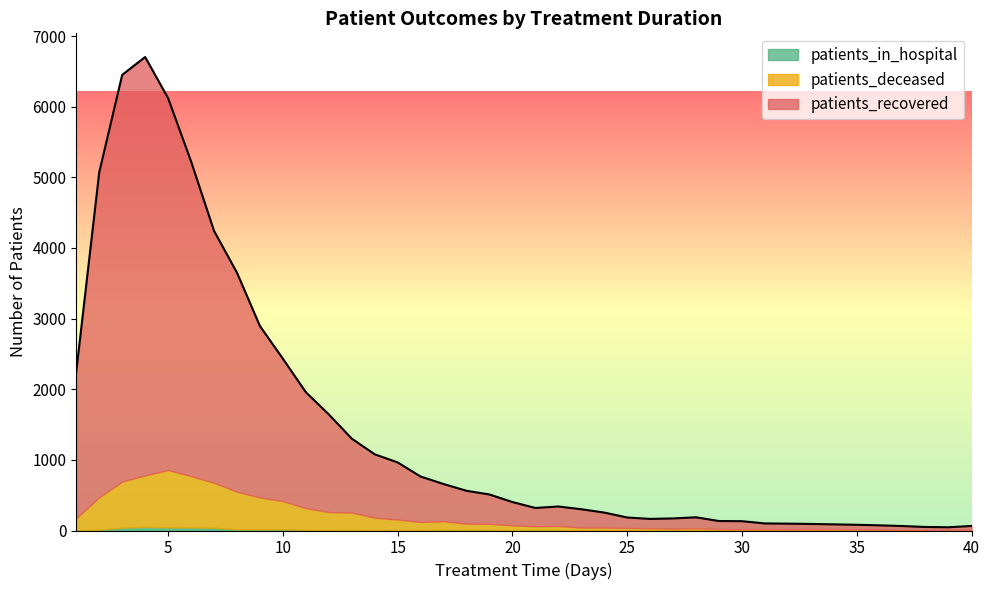

Is it true that patients_recovered equals 5757 at 3?

True